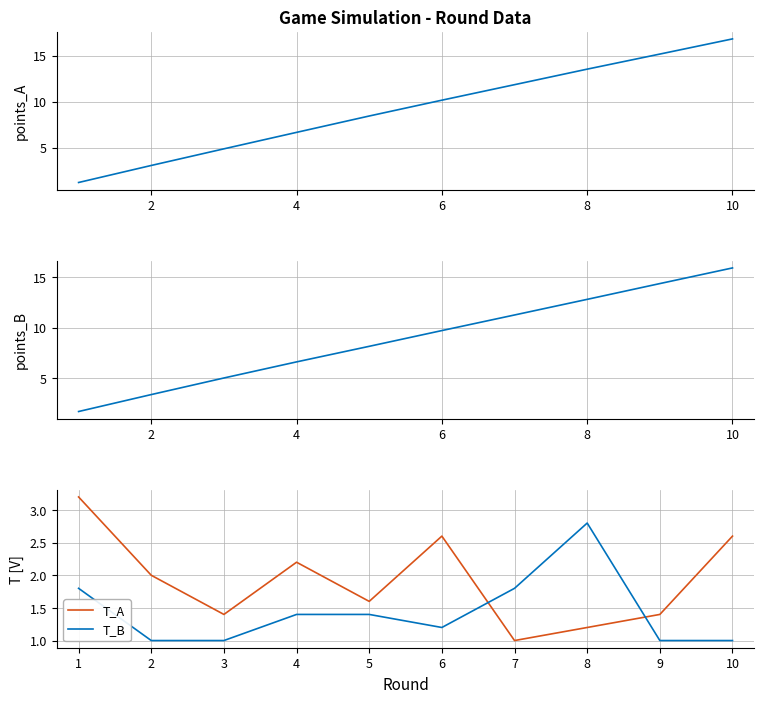

What is the lowest value of the T_A series?

1.0